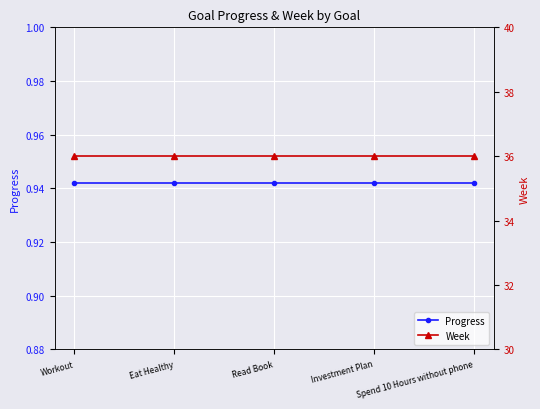

True or false: Progress and Week intersect in this chart.

False